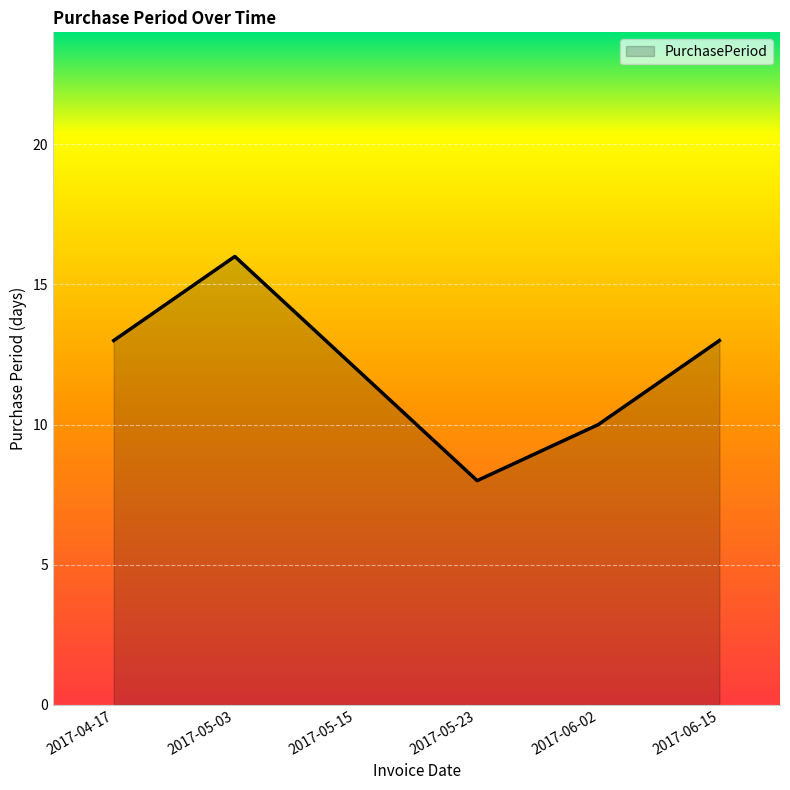

What is the greatest value displayed?

16